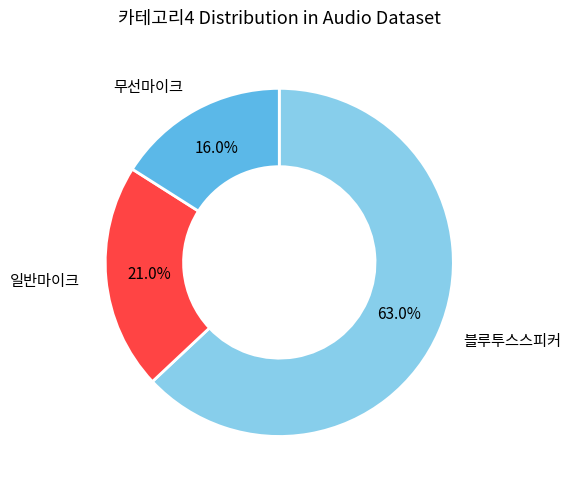

Which category has the biggest portion of the pie?

블루투스스피커